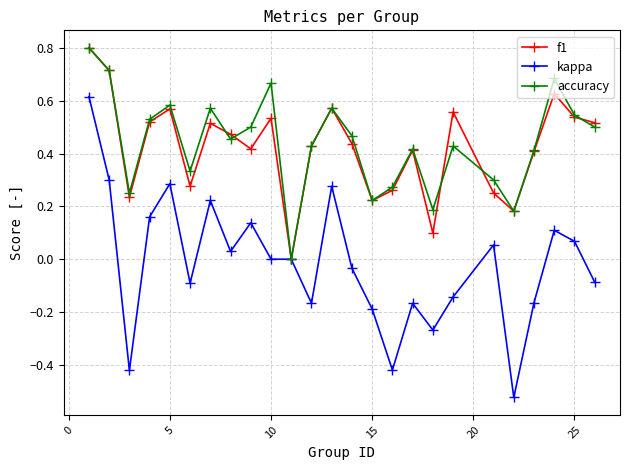

What is the maximum value shown in the chart?

0.8